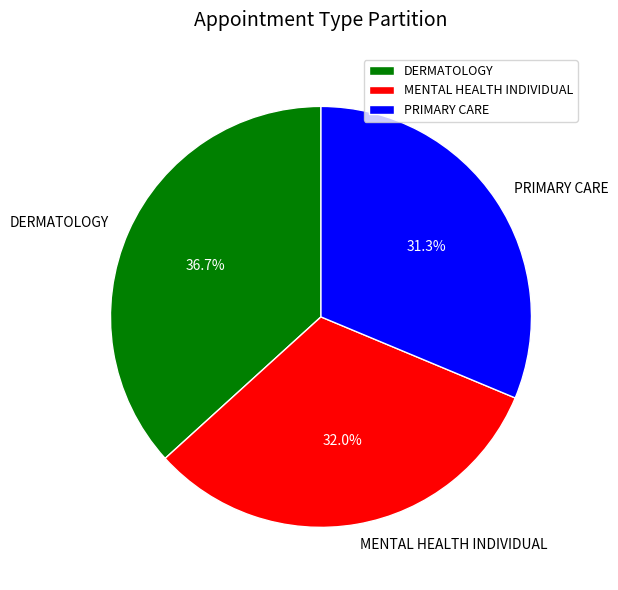

True or false: MENTAL HEALTH INDIVIDUAL accounts for 25% of the total.

False